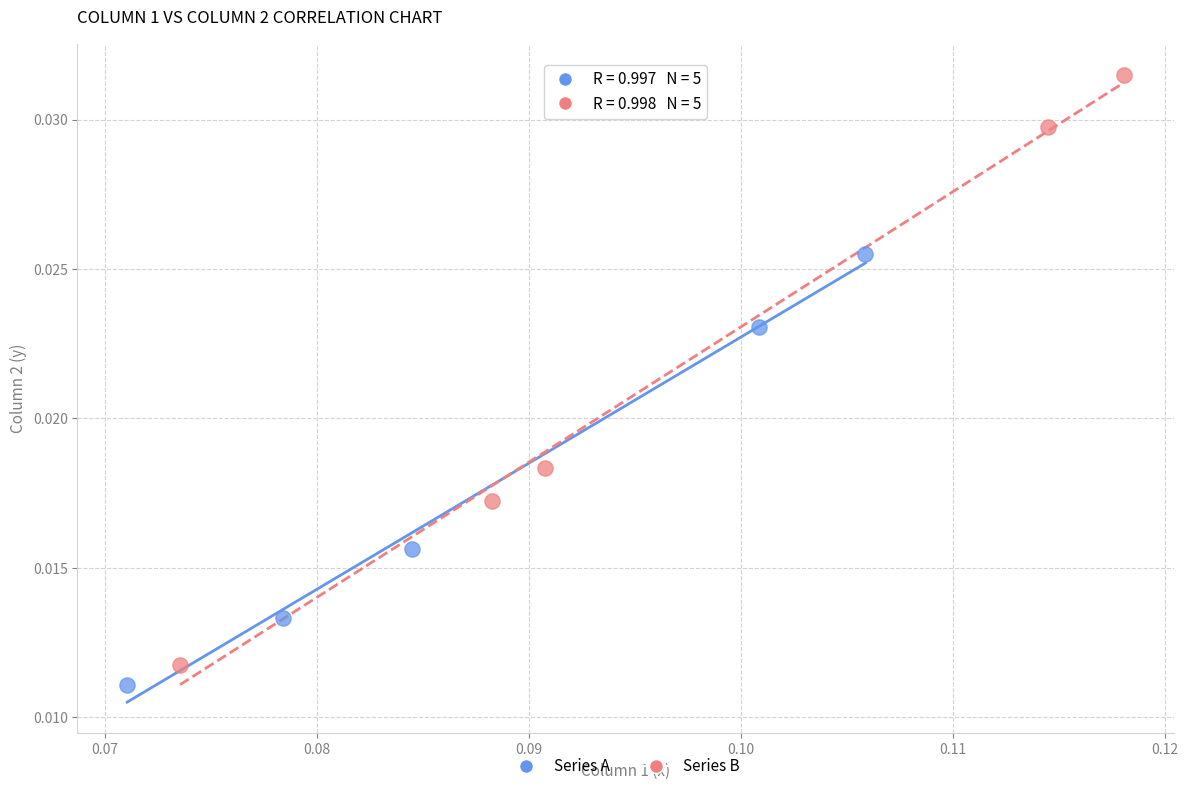

Which series has the widest spread of Y values?

Series B